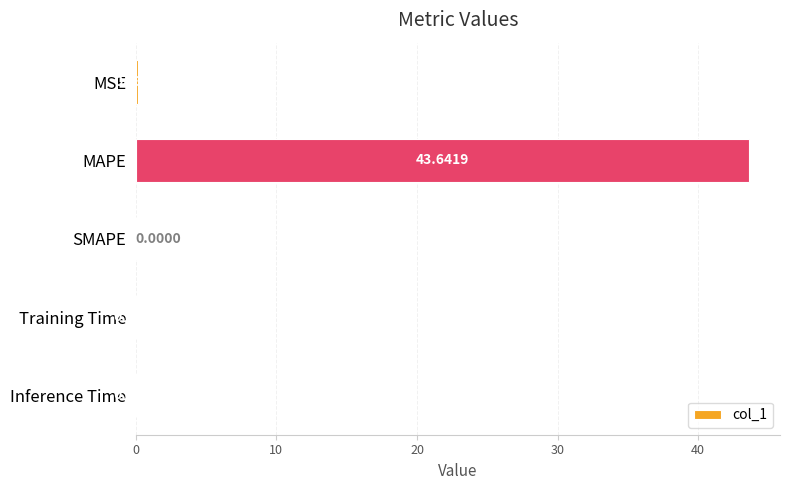

At which category does the chart reach its peak across all series?

MAPE